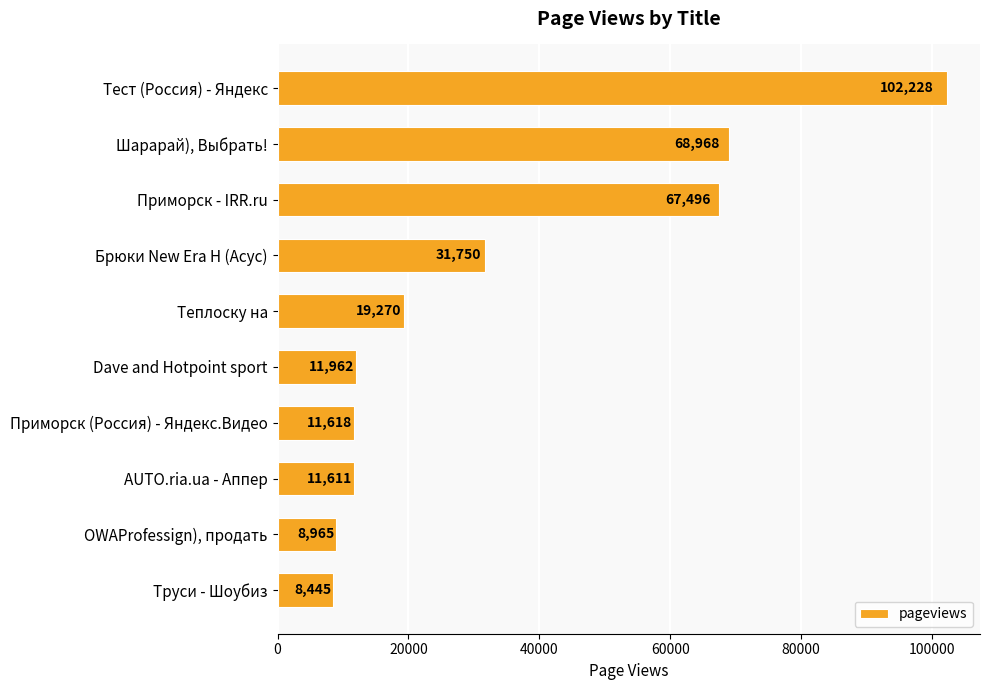

Is it true that the value at Шарарай), Выбрать! is 68968?

True